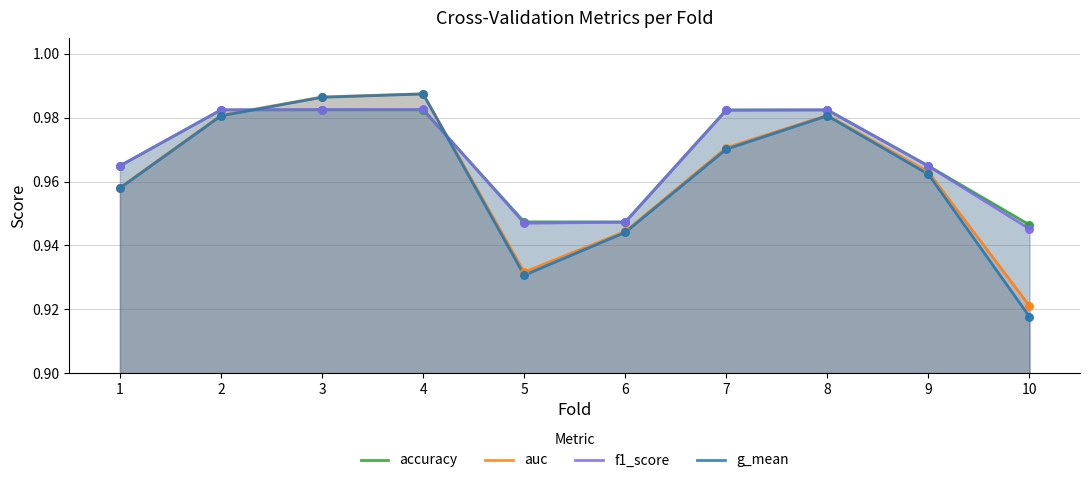

Which series reaches the minimum Y coordinate?

g_mean